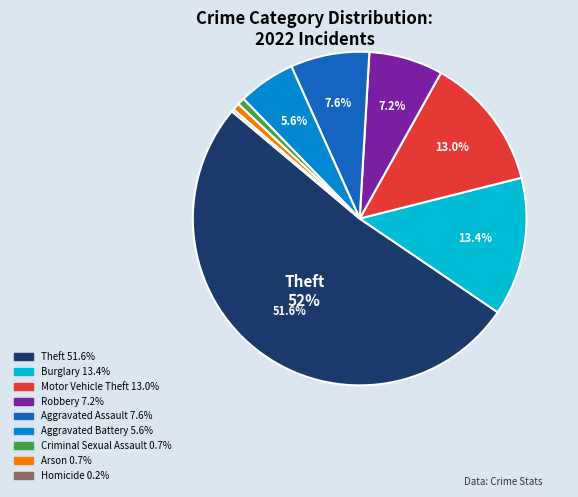

Is there a majority slice in this chart?

Yes